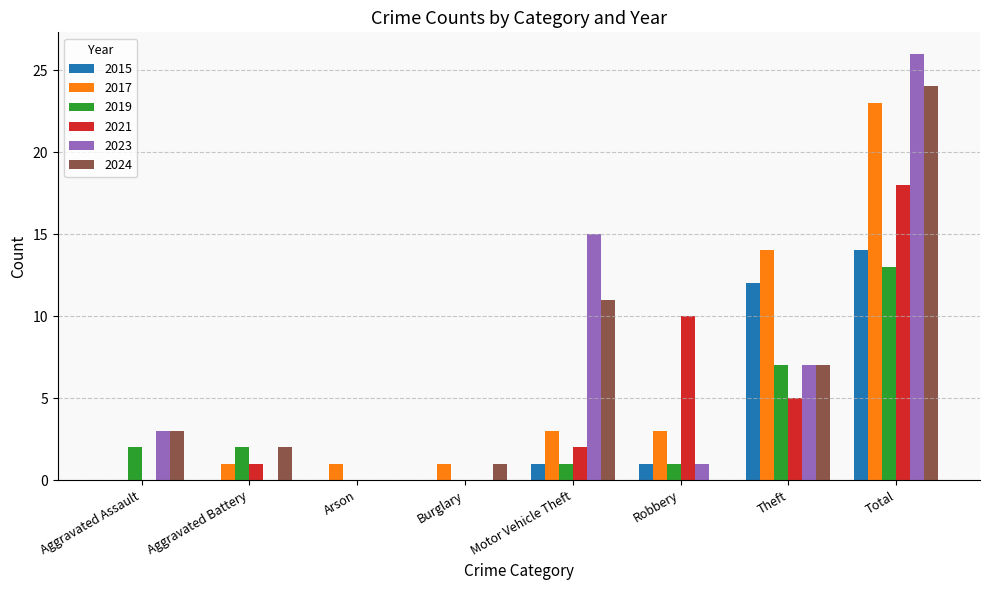

Reading left to right, list all the values displayed in this chart.

2015: Aggravated Assault=0	Aggravated Battery=0	Arson=0	Burglary=0	Motor Vehicle Theft=1	Robbery=1	Theft=12	Total=14
2017: Aggravated Assault=0	Aggravated Battery=1	Arson=1	Burglary=1	Motor Vehicle Theft=3	Robbery=3	Theft=14	Total=23
2019: Aggravated Assault=2	Aggravated Battery=2	Arson=0	Burglary=0	Motor Vehicle Theft=1	Robbery=1	Theft=7	Total=13
2021: Aggravated Assault=0	Aggravated Battery=1	Arson=0	Burglary=0	Motor Vehicle Theft=2	Robbery=10	Theft=5	Total=18
2023: Aggravated Assault=3	Aggravated Battery=0	Arson=0	Burglary=0	Motor Vehicle Theft=15	Robbery=1	Theft=7	Total=26
2024: Aggravated Assault=3	Aggravated Battery=2	Arson=0	Burglary=1	Motor Vehicle Theft=11	Robbery=0	Theft=7	Total=24